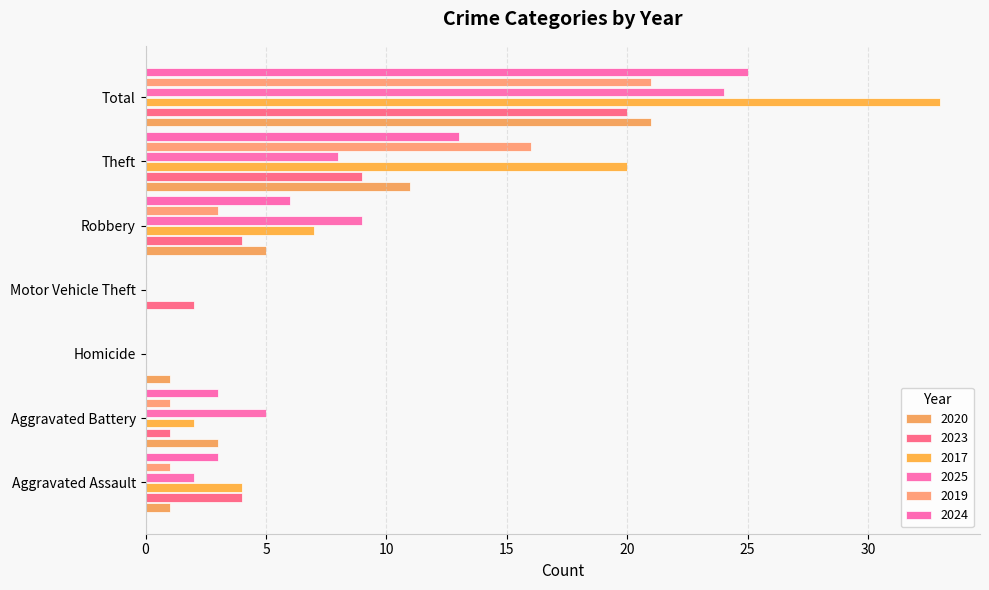

How many categories are shown in the chart?

7